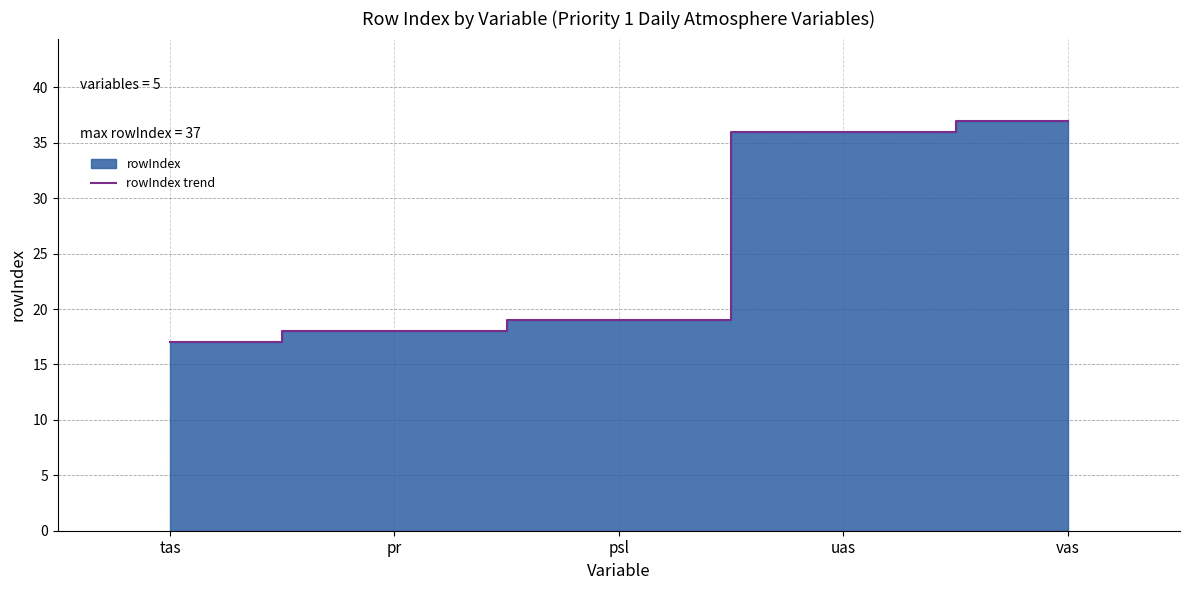

Reading left to right, extract all data points from this chart.

tas=17	pr=18	psl=19	uas=36	vas=37